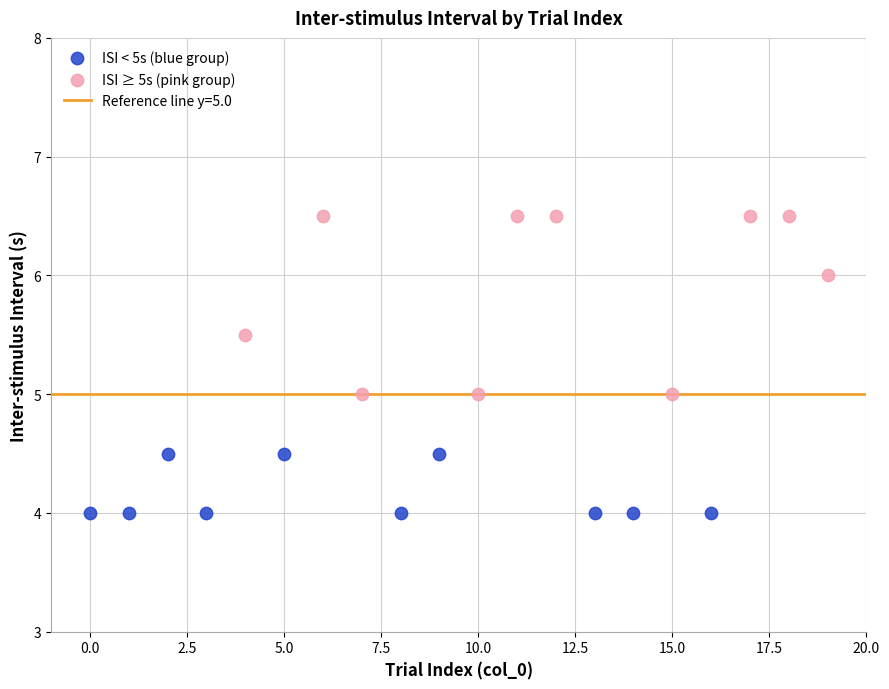

Which series contains the highest Y value?

ISI ≥ 5s (pink group)